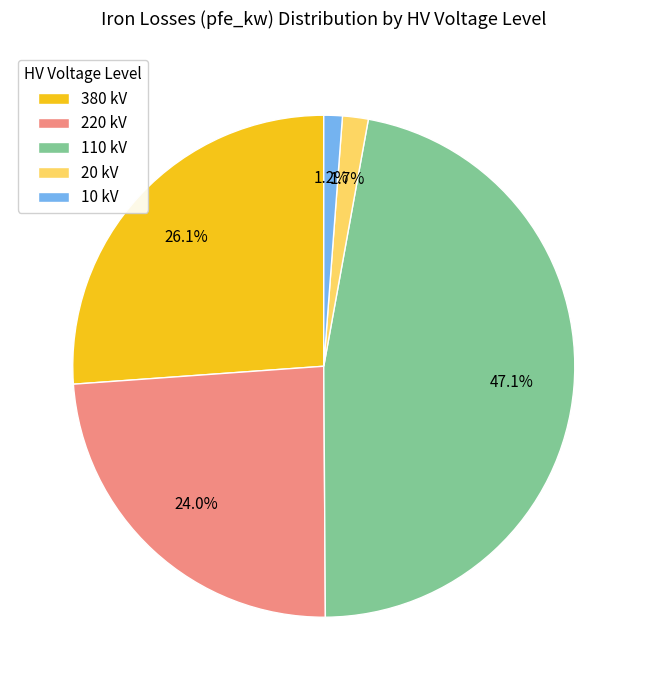

How much of the chart is everything except 20 kV?

98.3%